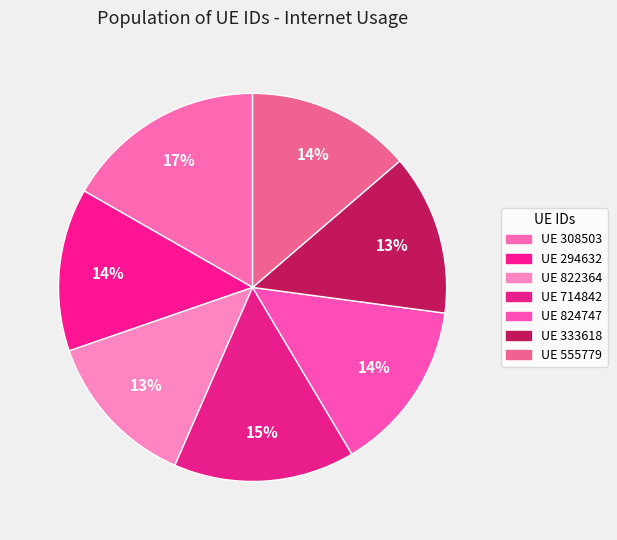

Count the number of slices in the pie.

7